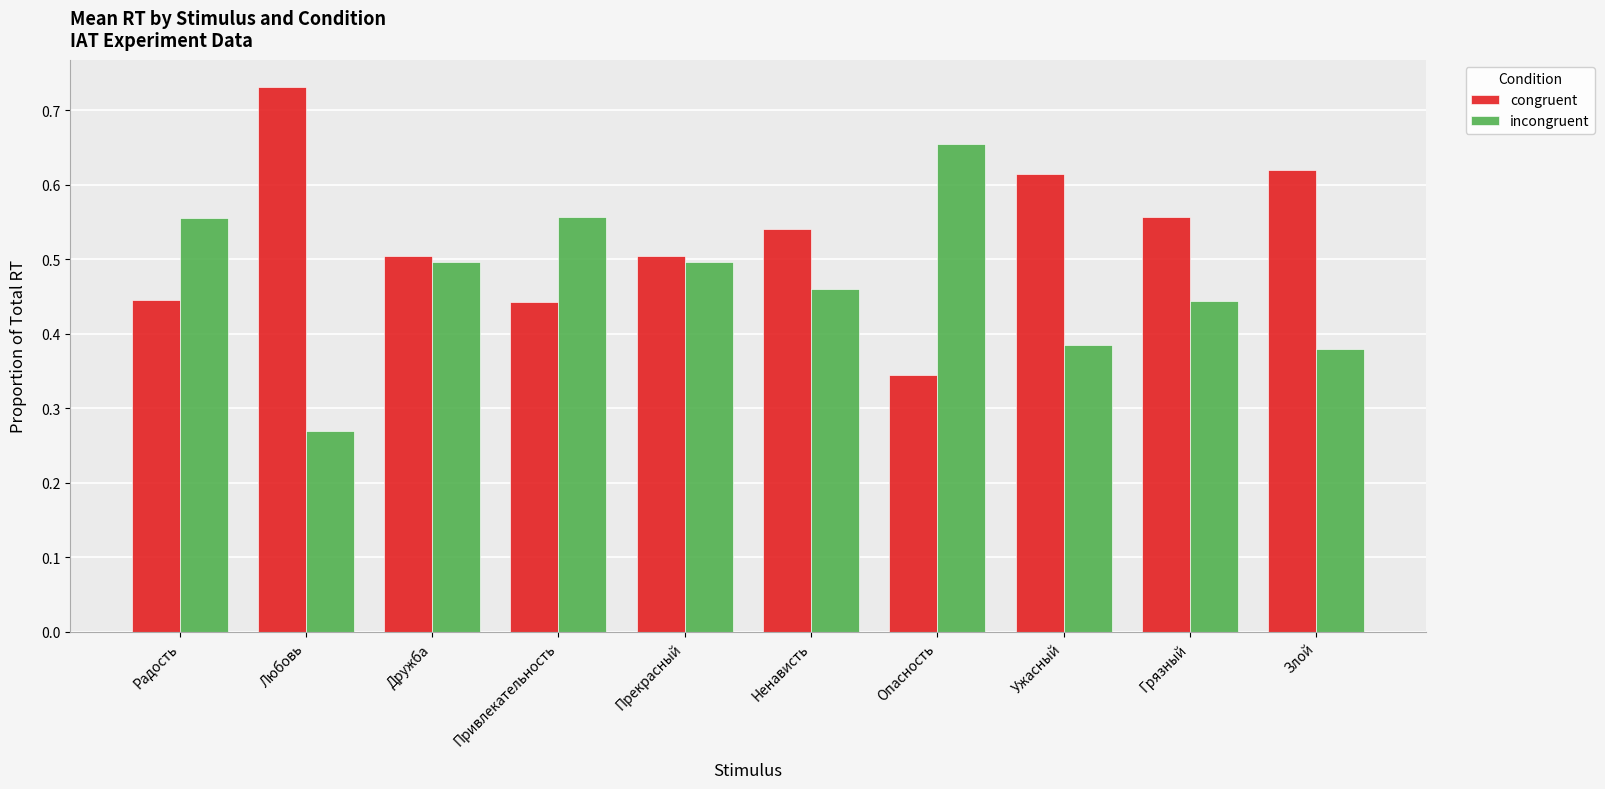

At which label is congruent closest to 0?

Опасность